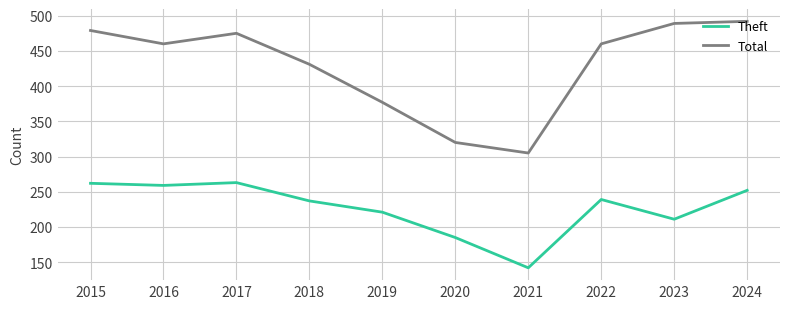

At which category does Total reach its first local valley?

2016